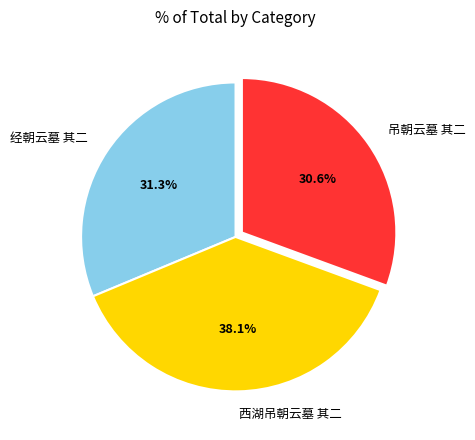

Does 吊朝云墓 其二 represent more than half of the total?

No